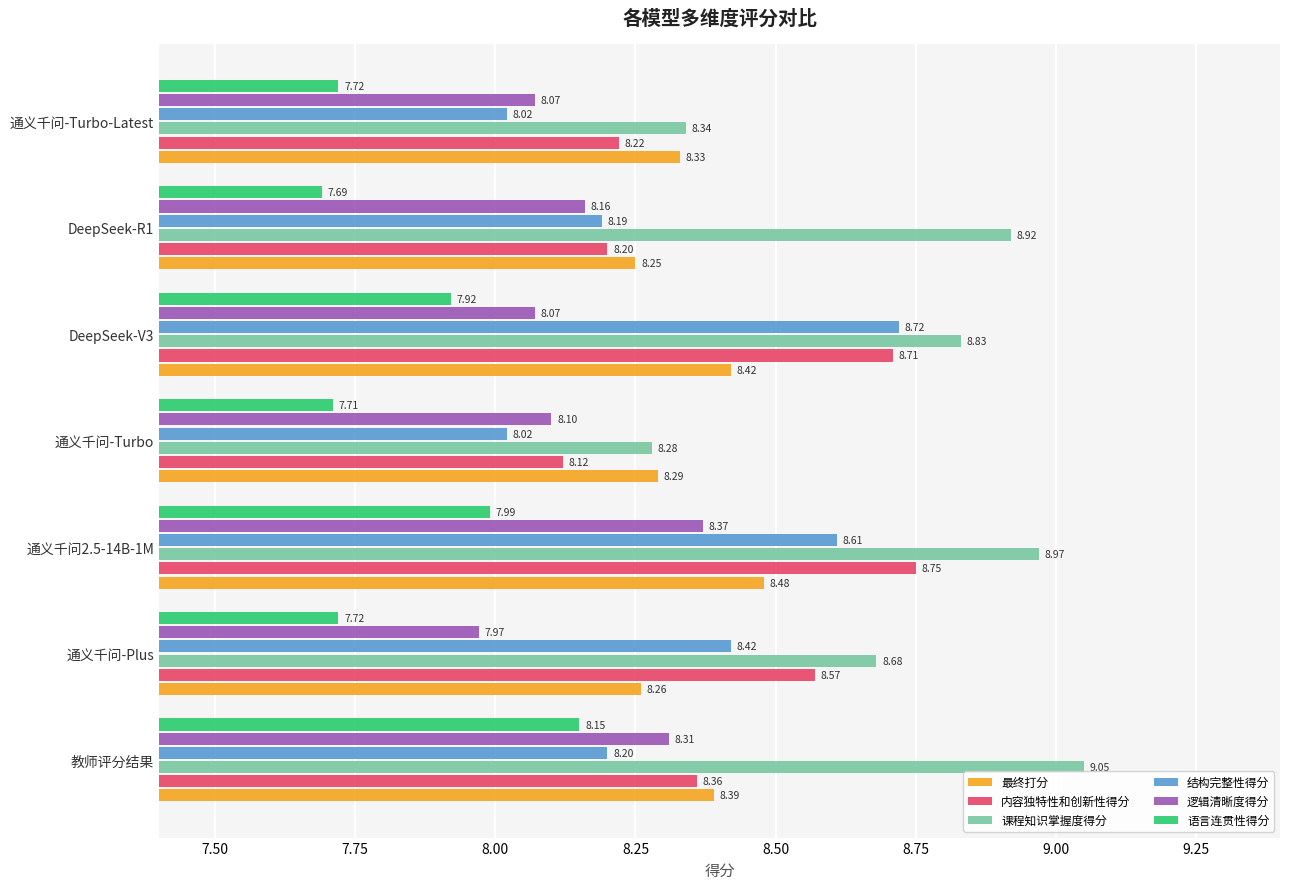

Is the value of 逻辑清晰度得分 at 通义千问-Turbo-Latest greater than the value of 结构完整性得分 at 通义千问-Plus?

No